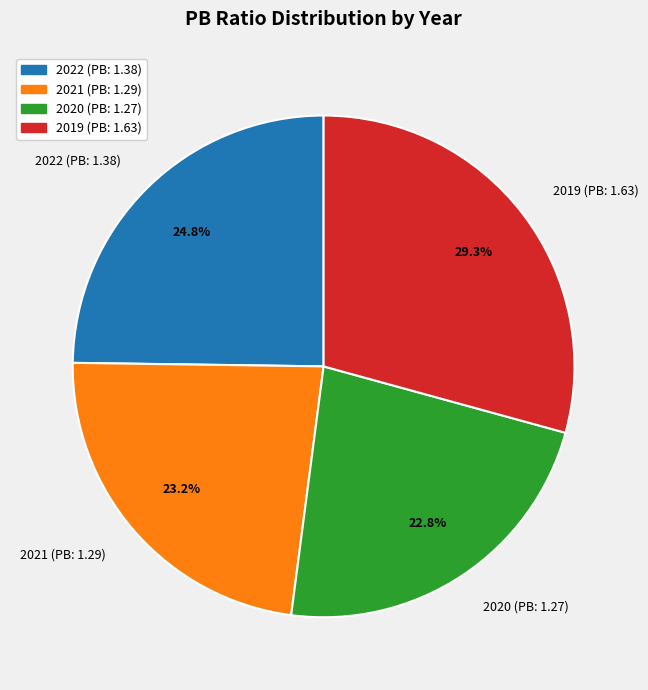

To the nearest percent, what is the average slice percentage?

25%